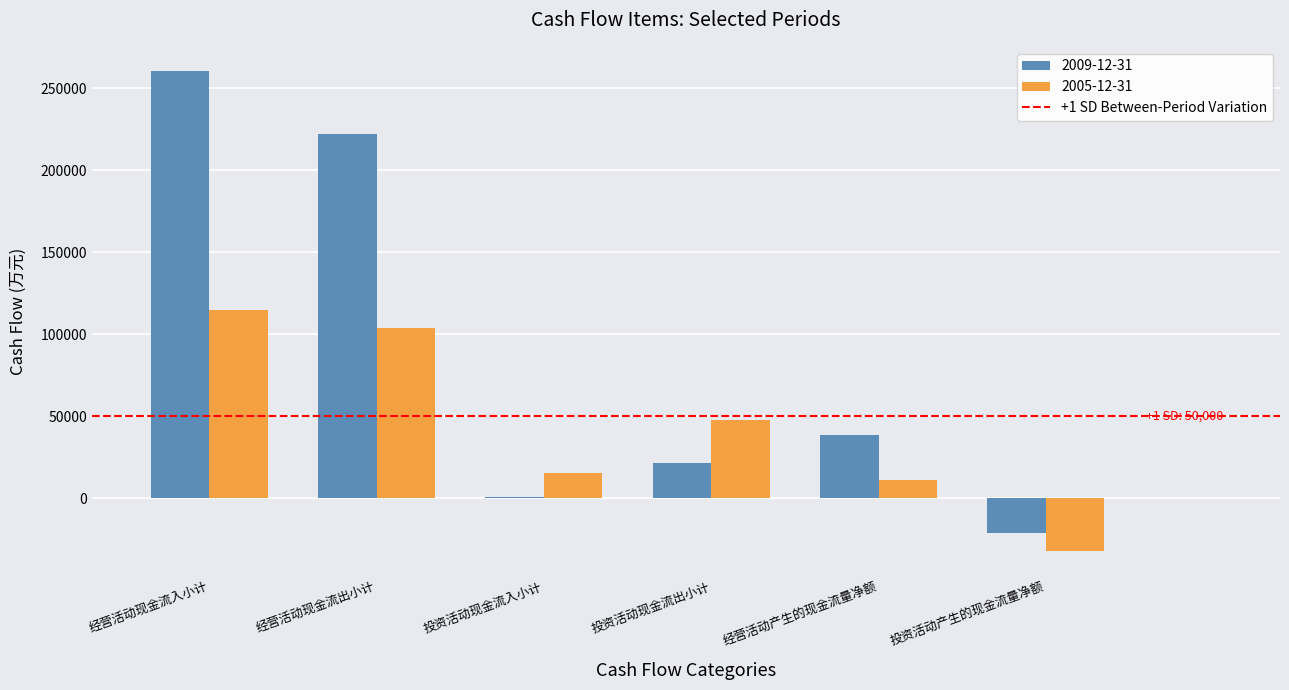

How many groups of bars are there?

6